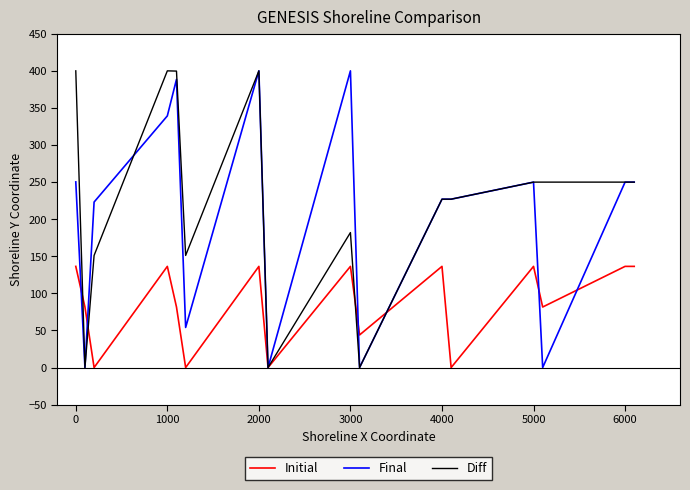

What is the maximum value shown in the chart?

400.0